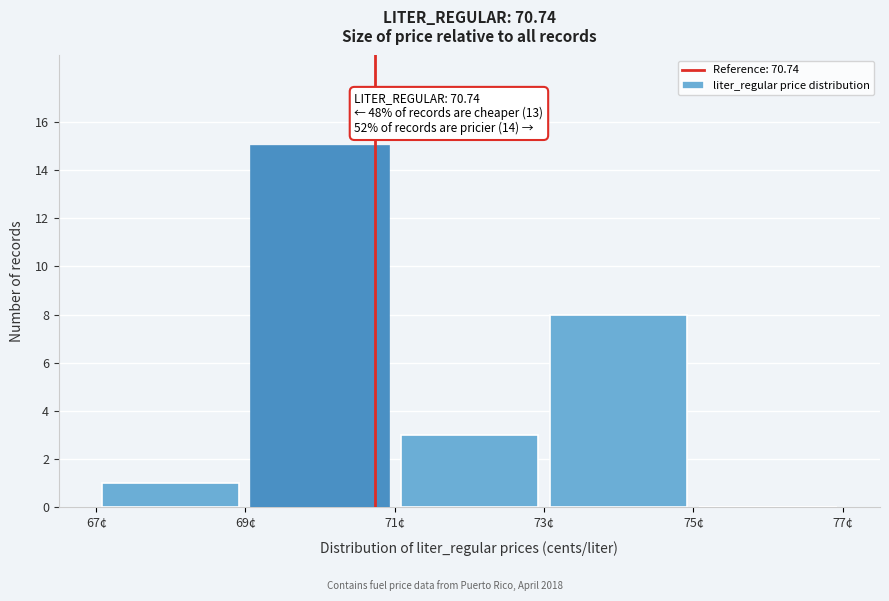

Over which range of the x-axis is the bar tallest?

69 to 71